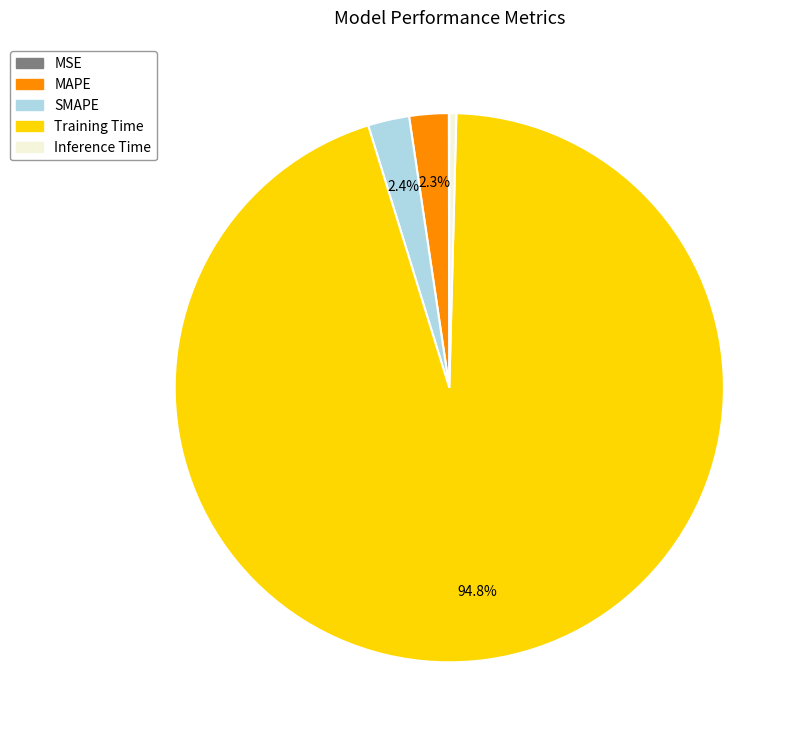

The SMAPE slice represents 2% of the pie. True or false?

True